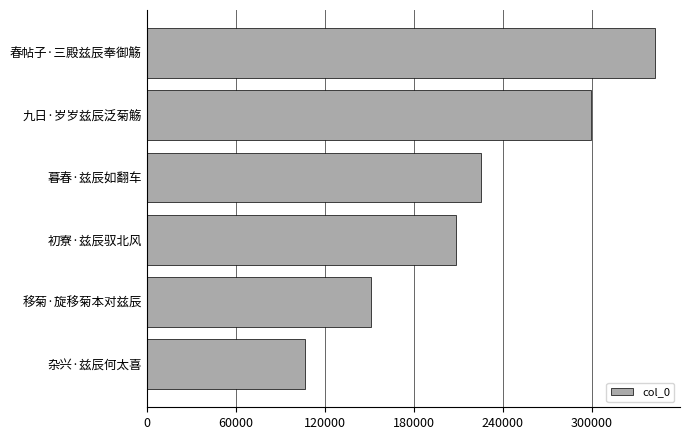

Between 移菊·旋移菊本对兹辰 and 春帖子·三殿兹辰奉御觞, which is larger?

春帖子·三殿兹辰奉御觞